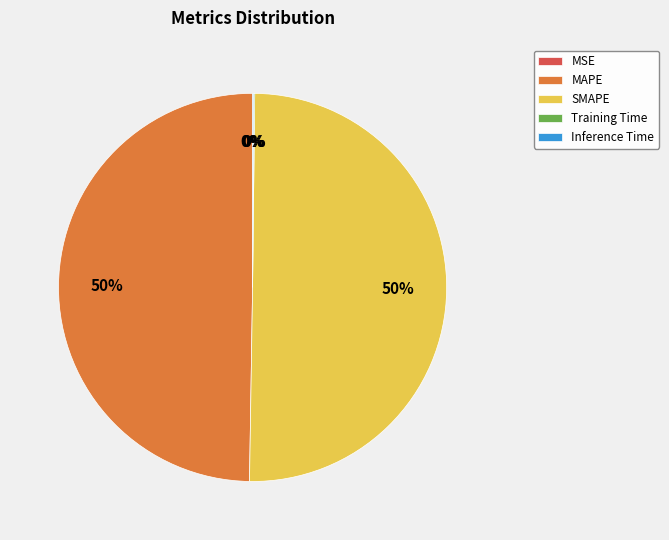

The SMAPE slice represents 41% of the pie. True or false?

False